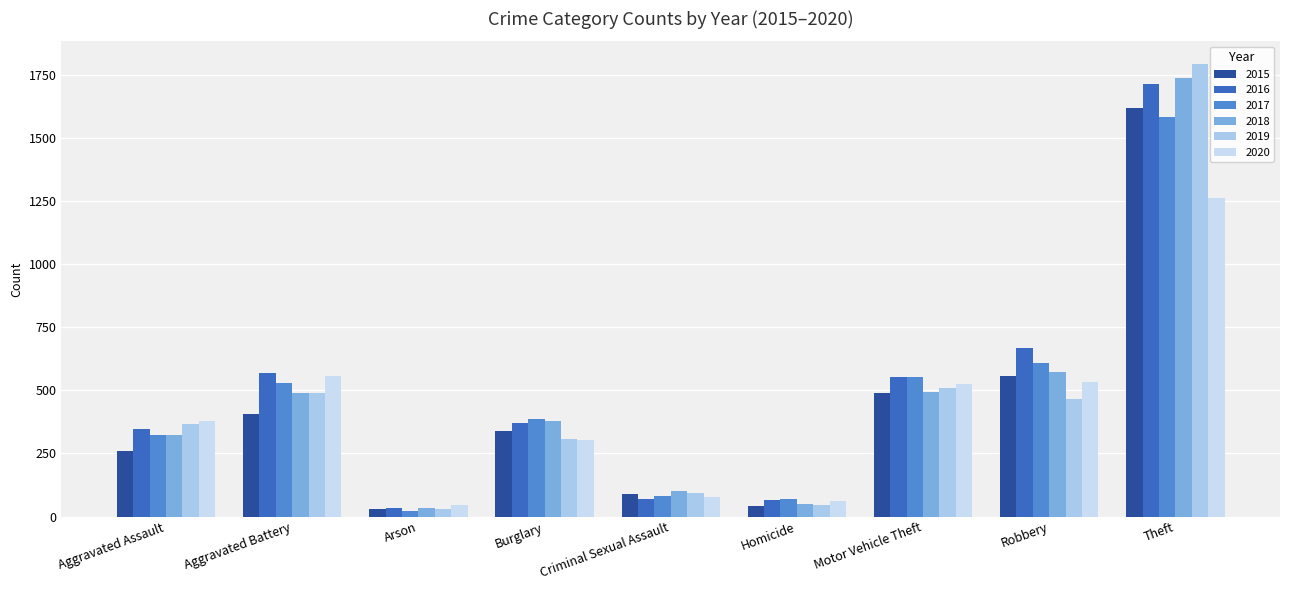

What is the sum of all 2016 values?

4398